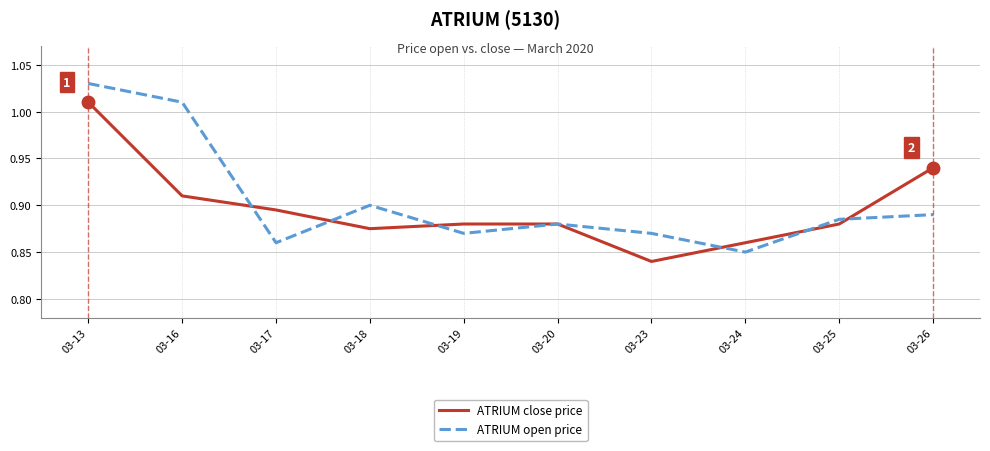

Which label corresponds to the largest value in the chart?

03-13